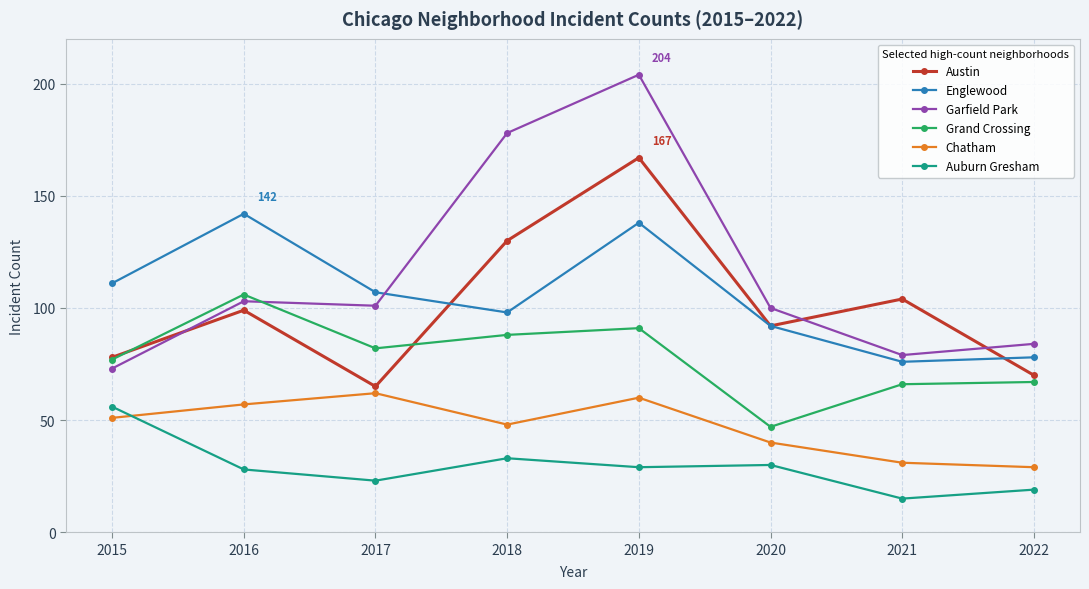

Which series has the widest spread of values?

Garfield Park